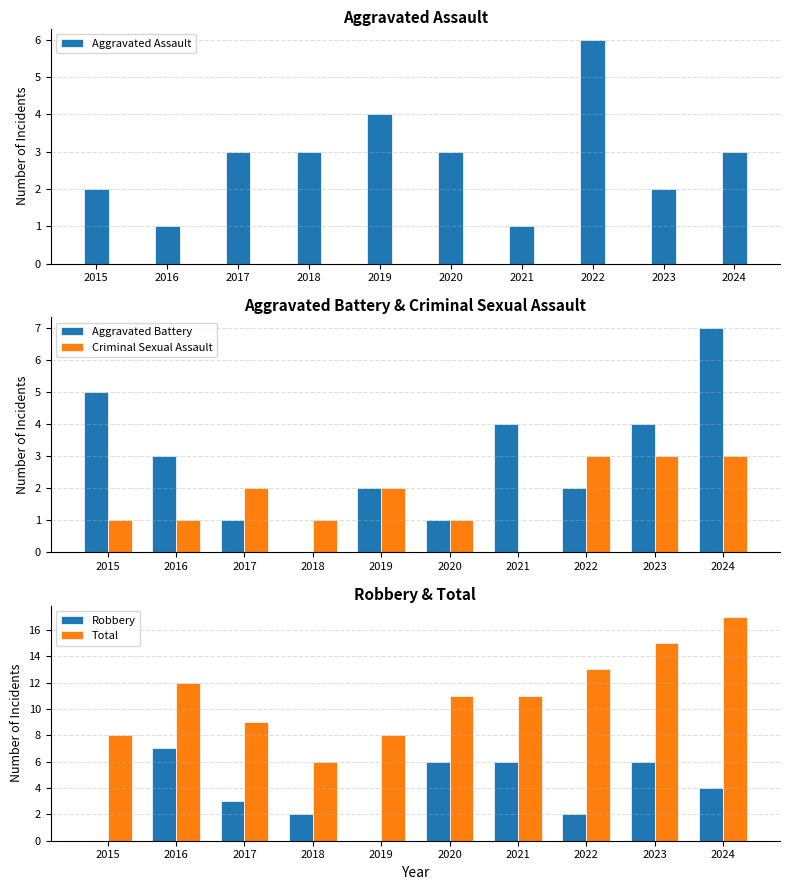

List the labels in order of Robbery value, largest first.

2016, 2020, 2021, 2023, 2024, 2017, 2018, 2022, 2015, 2019